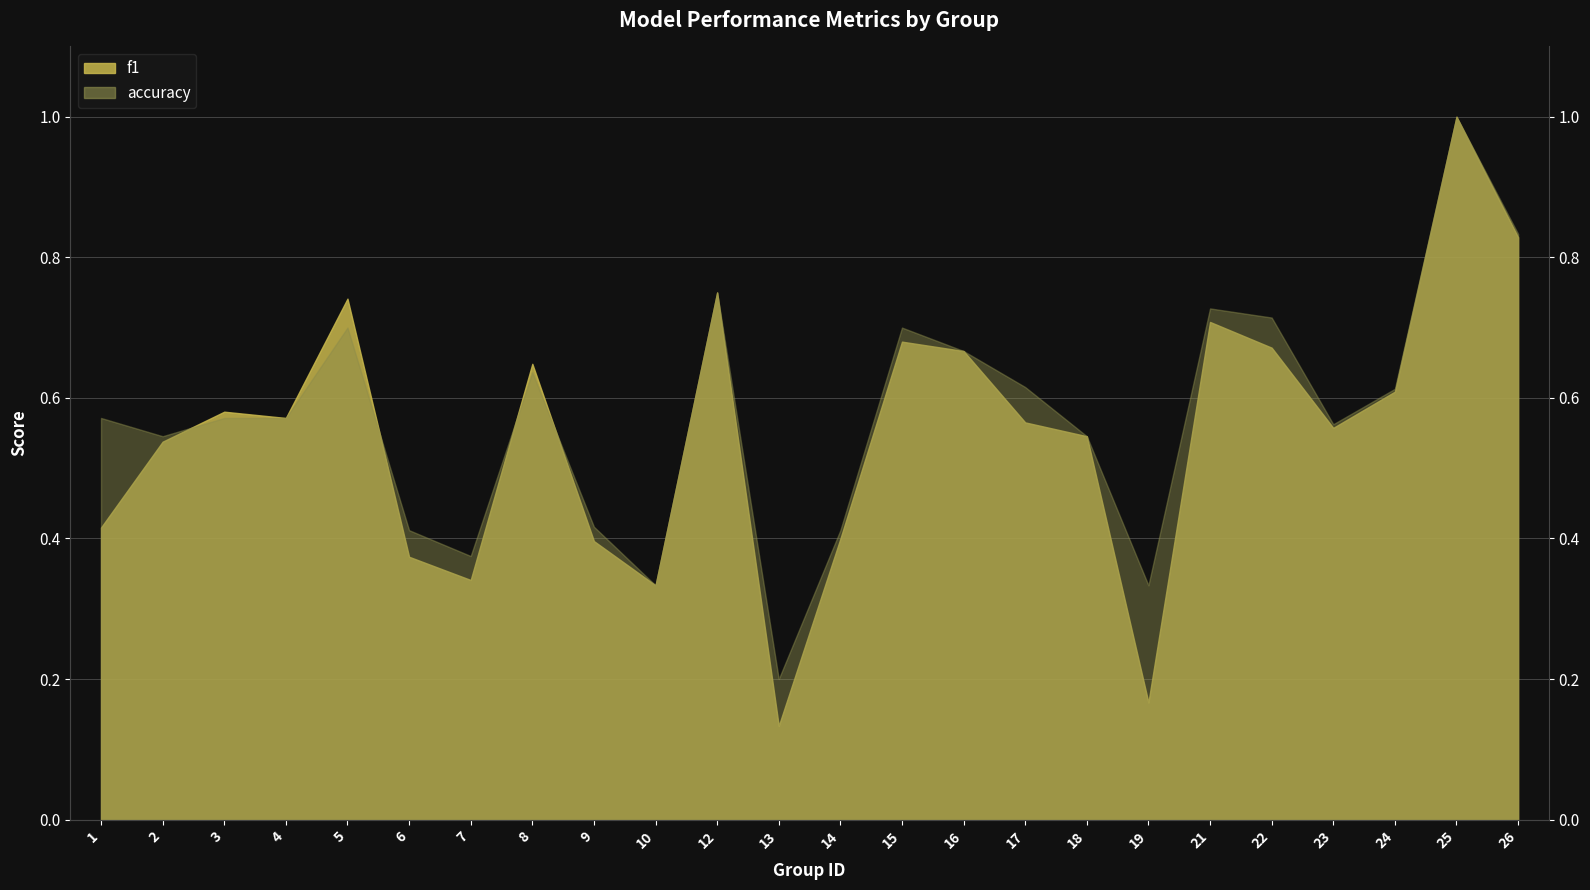

What is the total value across all series at 24?

1.2